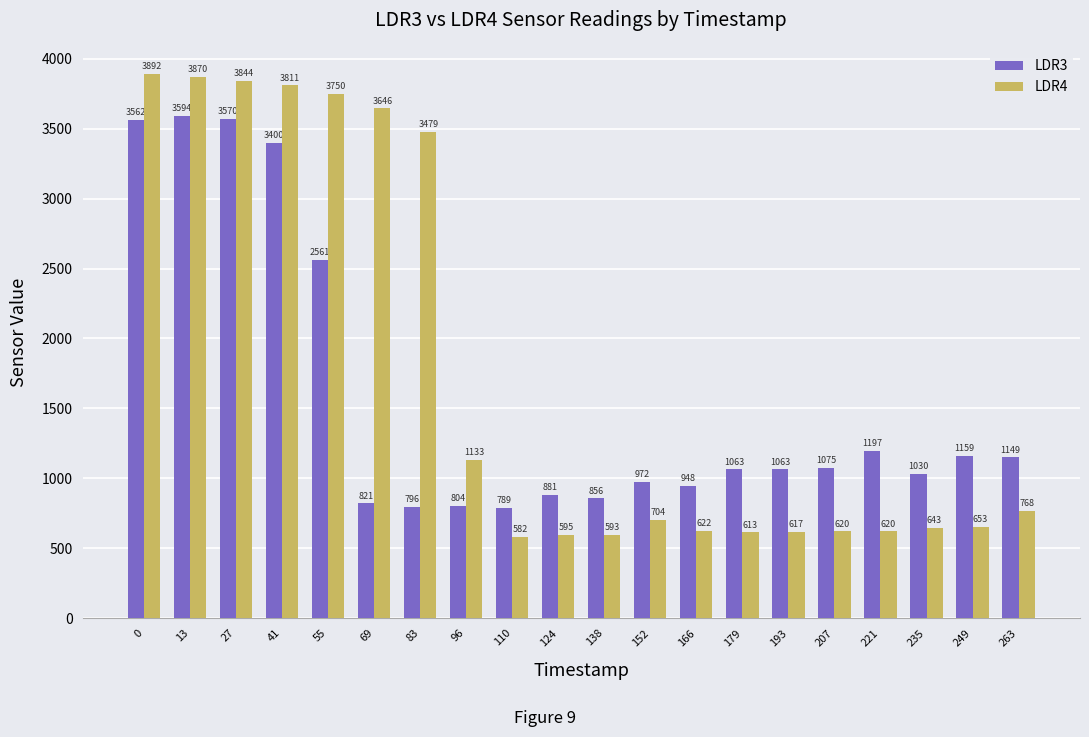

What is the highest value of the LDR4 series?

3892